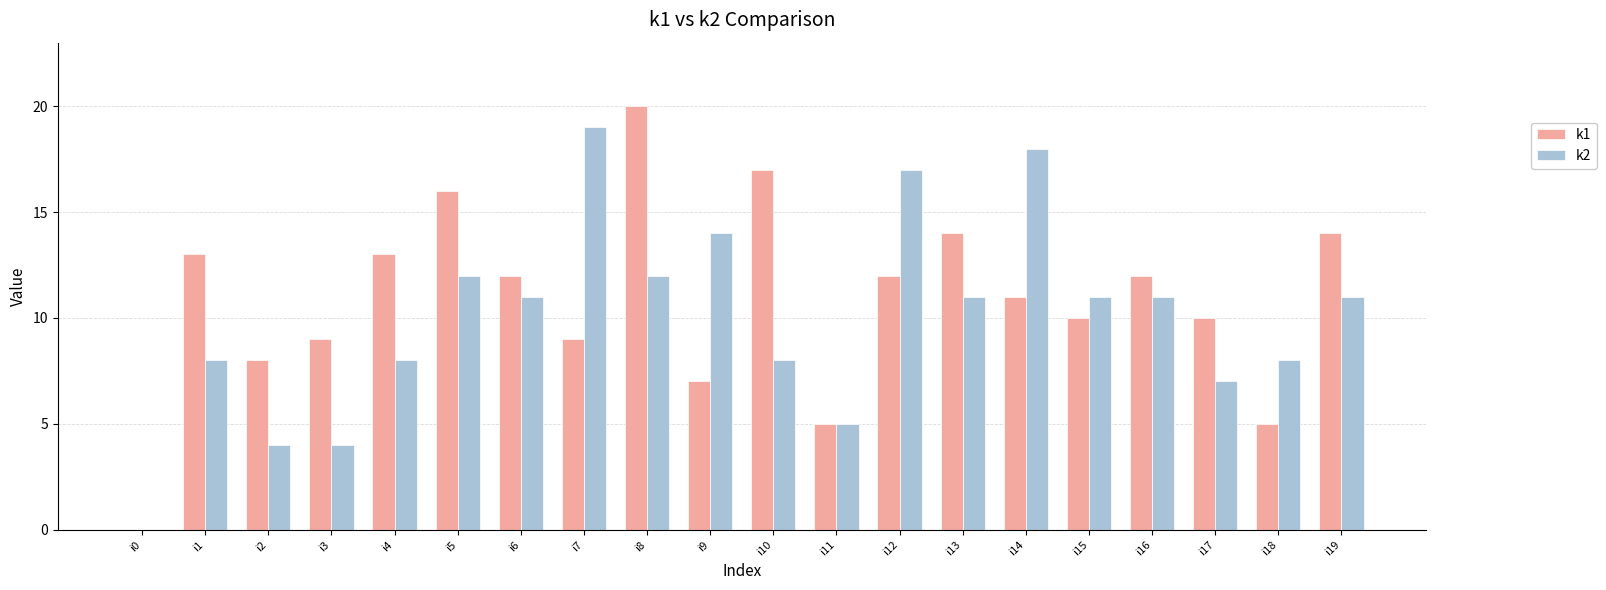

What is the difference between the k1 values at i16 and i17?

2